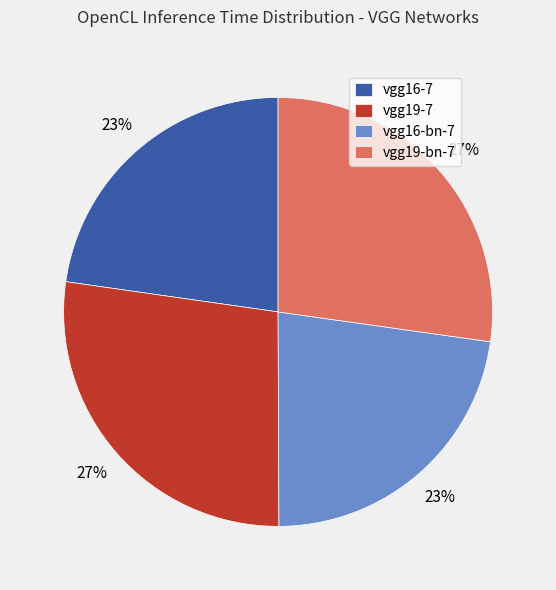

Is there a majority slice in this chart?

No